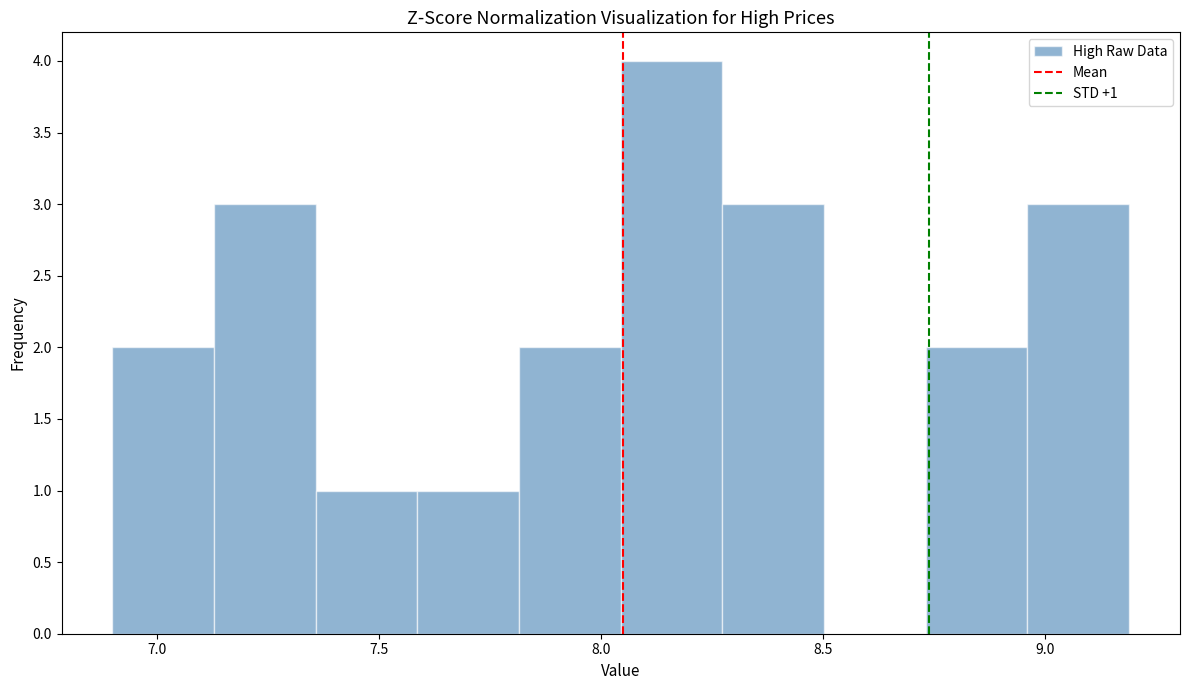

Over which range of the x-axis is the bar tallest?

8.05 to 8.25